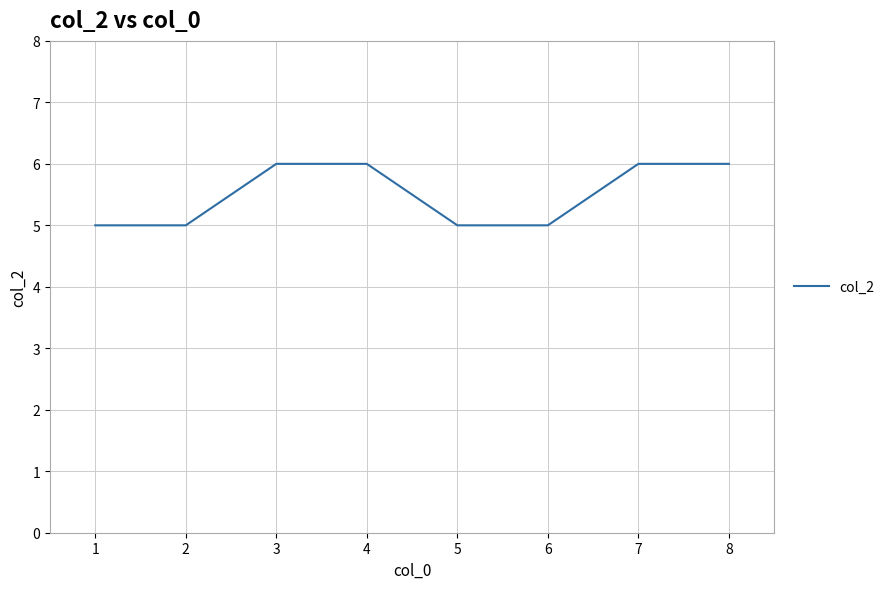

What is the smallest value displayed?

5